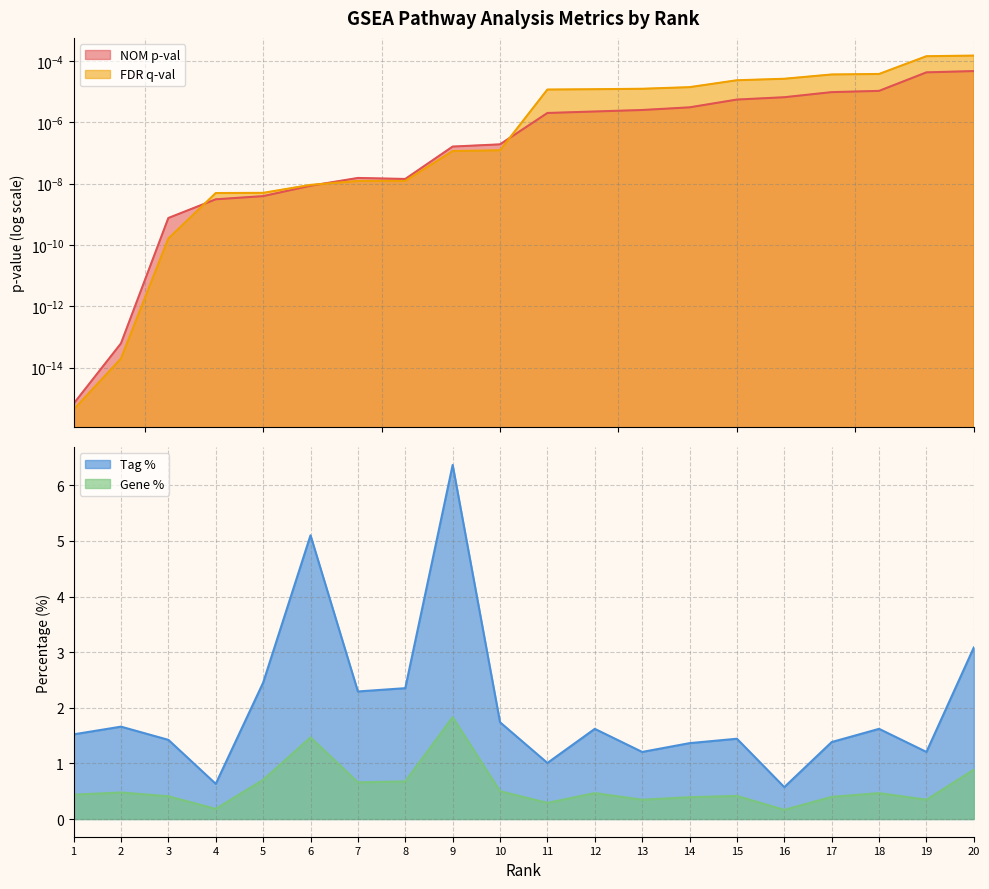

Which series has the largest total across all categories?

Tag %